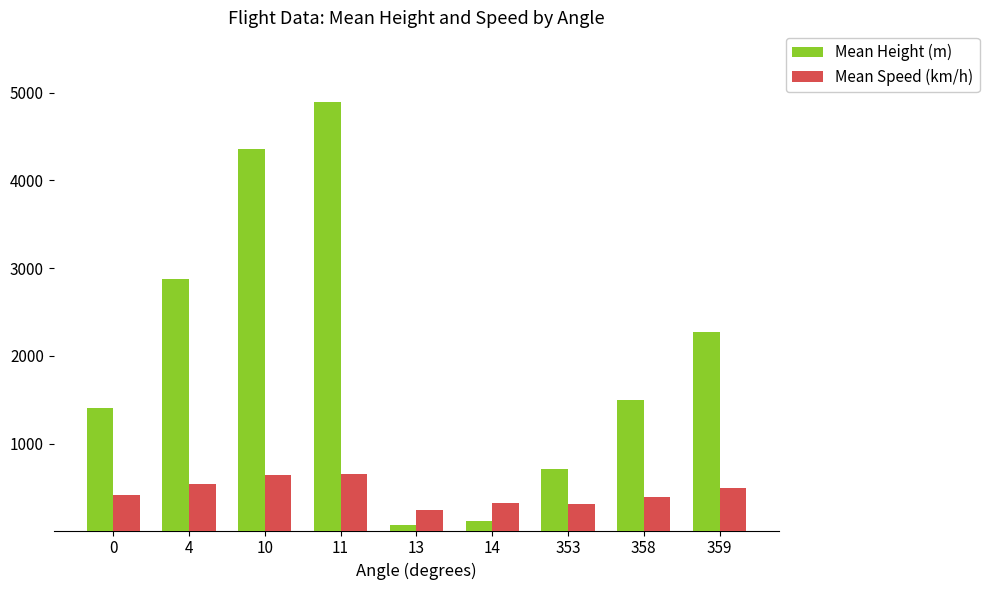

How many bars are there in each group?

2